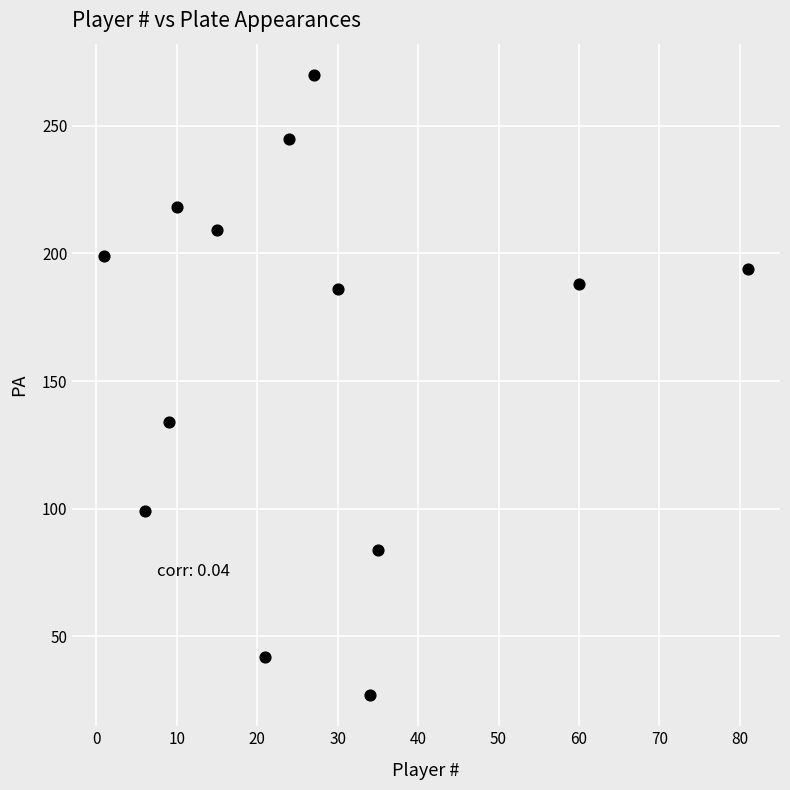

What is the range of Y values (max minus min)?

243